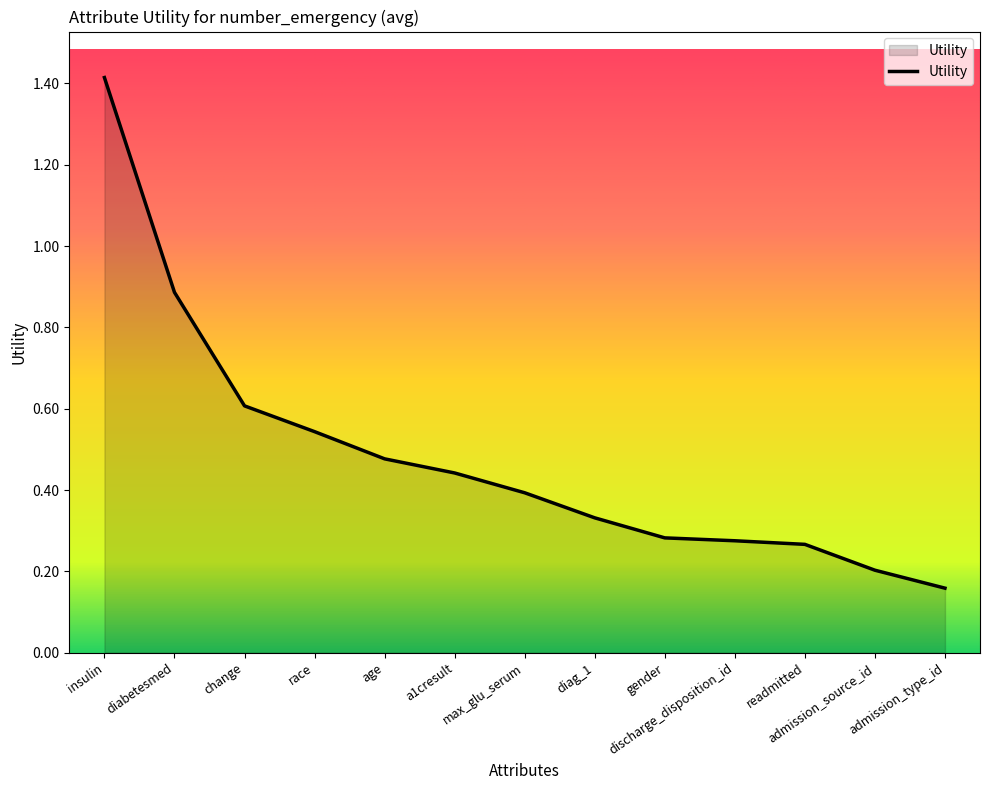

True or false: the data shows 2.5 at insulin.

False